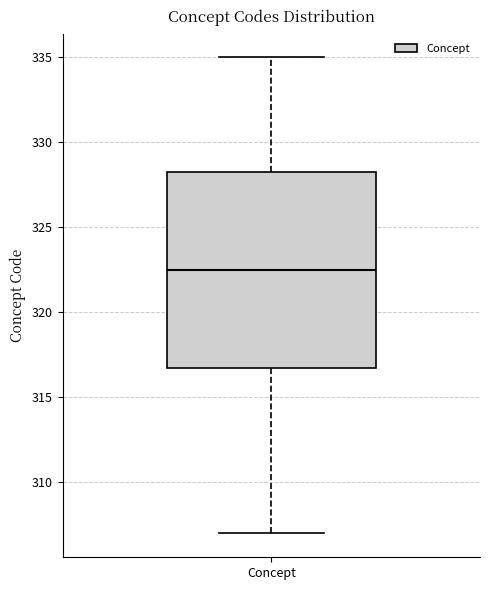

Where does the lower whisker of the box for Concept end on the y-axis? The values are not printed on the chart, so give them approximately, as read against the axis.

307.0